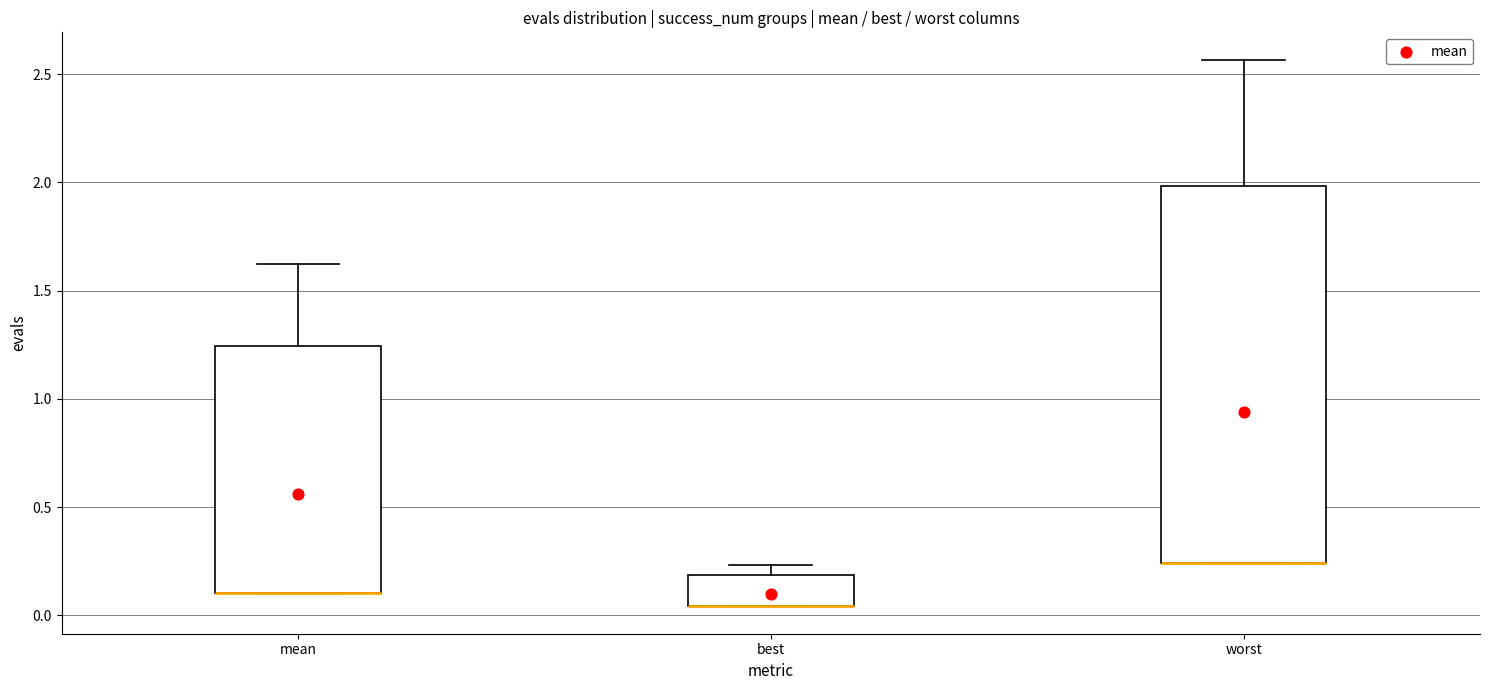

Which box is the tallest, from its lower edge to its upper edge?

worst